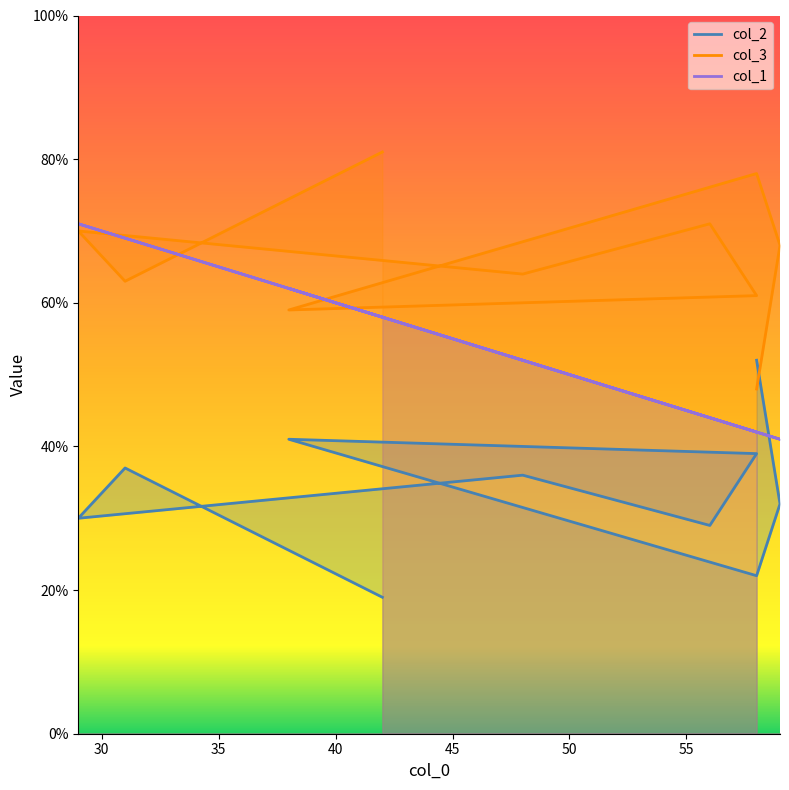

What is the maximum value shown in the chart?

81